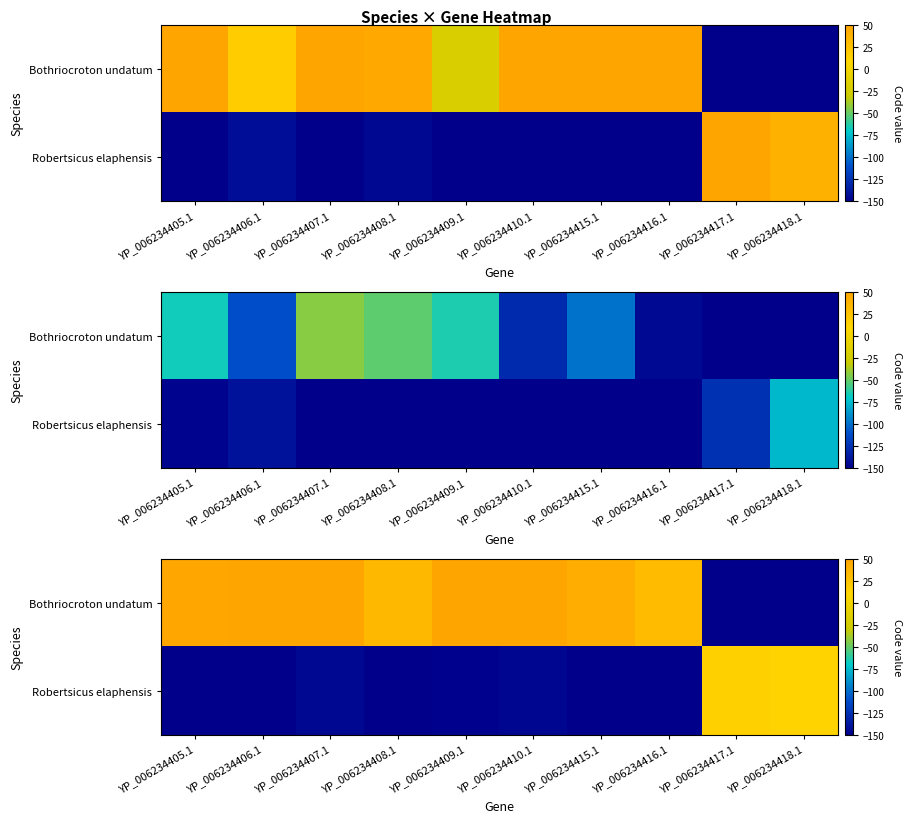

Between YP_006234408.1 and YP_006234418.1, which is larger?

YP_006234408.1